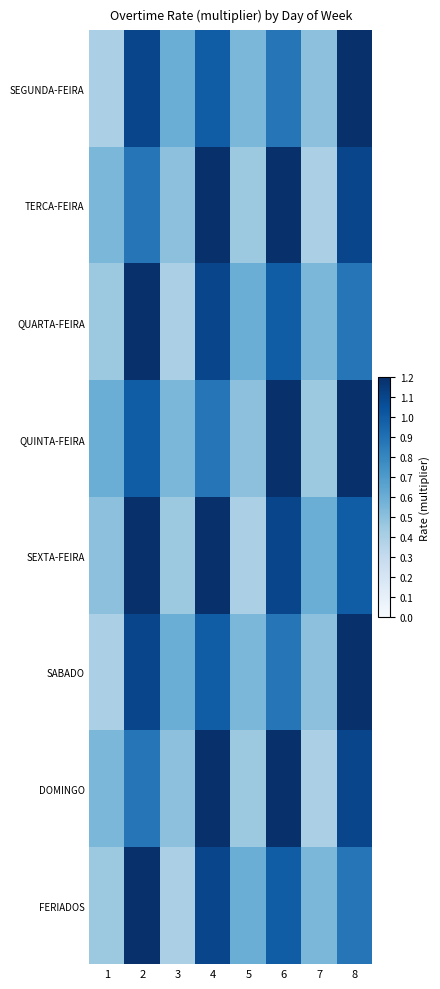

What is the greatest value displayed?

1.3